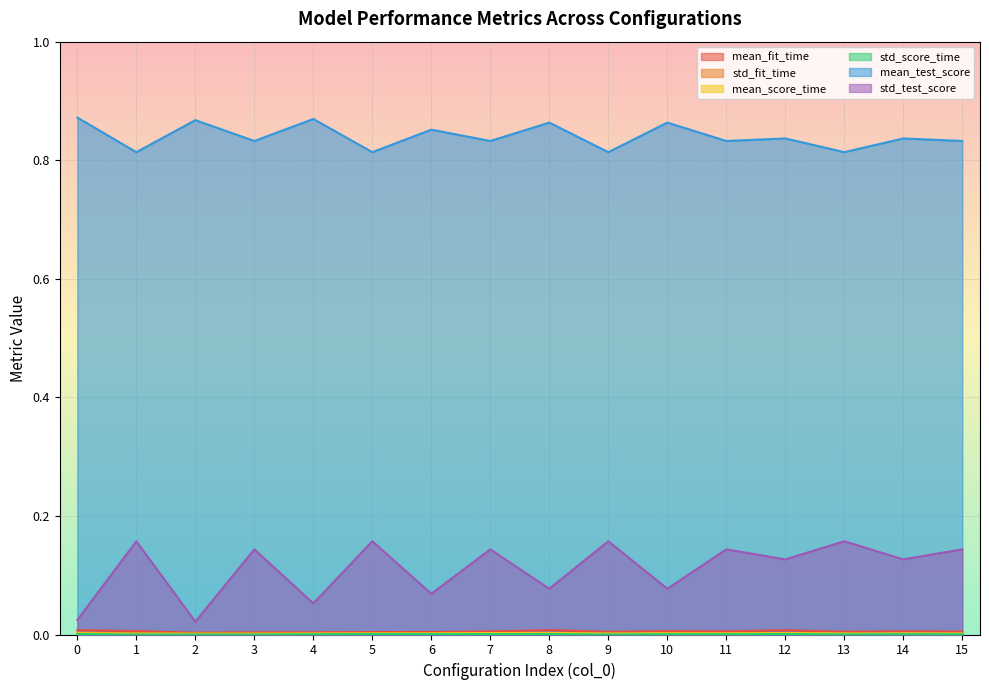

Is the value of std_score_time at 5 greater than the value of mean_test_score at 6?

No